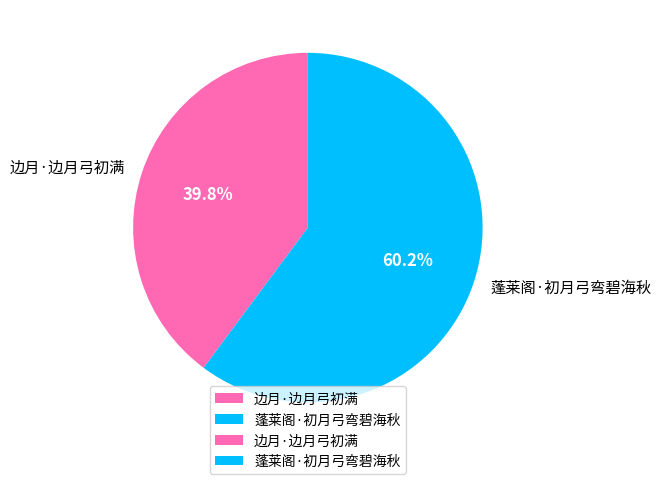

Which slice represents more than half of the pie?

蓬莱阁·初月弓弯碧海秋